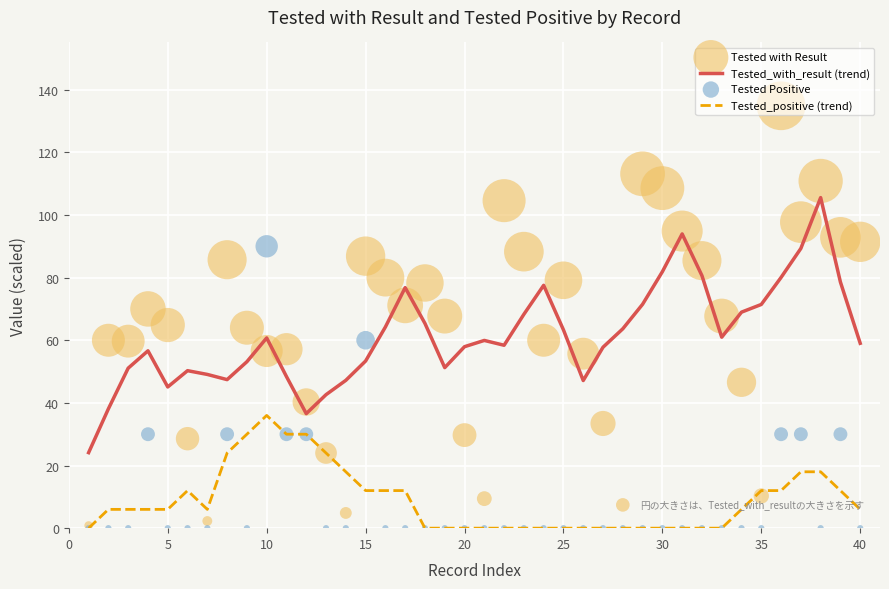

True or false: Tested_with_result (trend) and Tested_positive (trend) cross at least once.

False